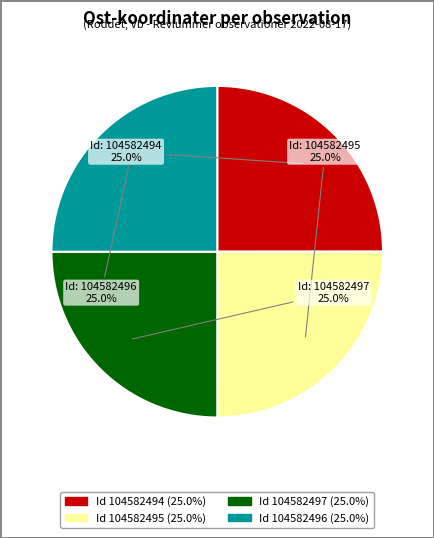

How many slices are in this pie chart?

4